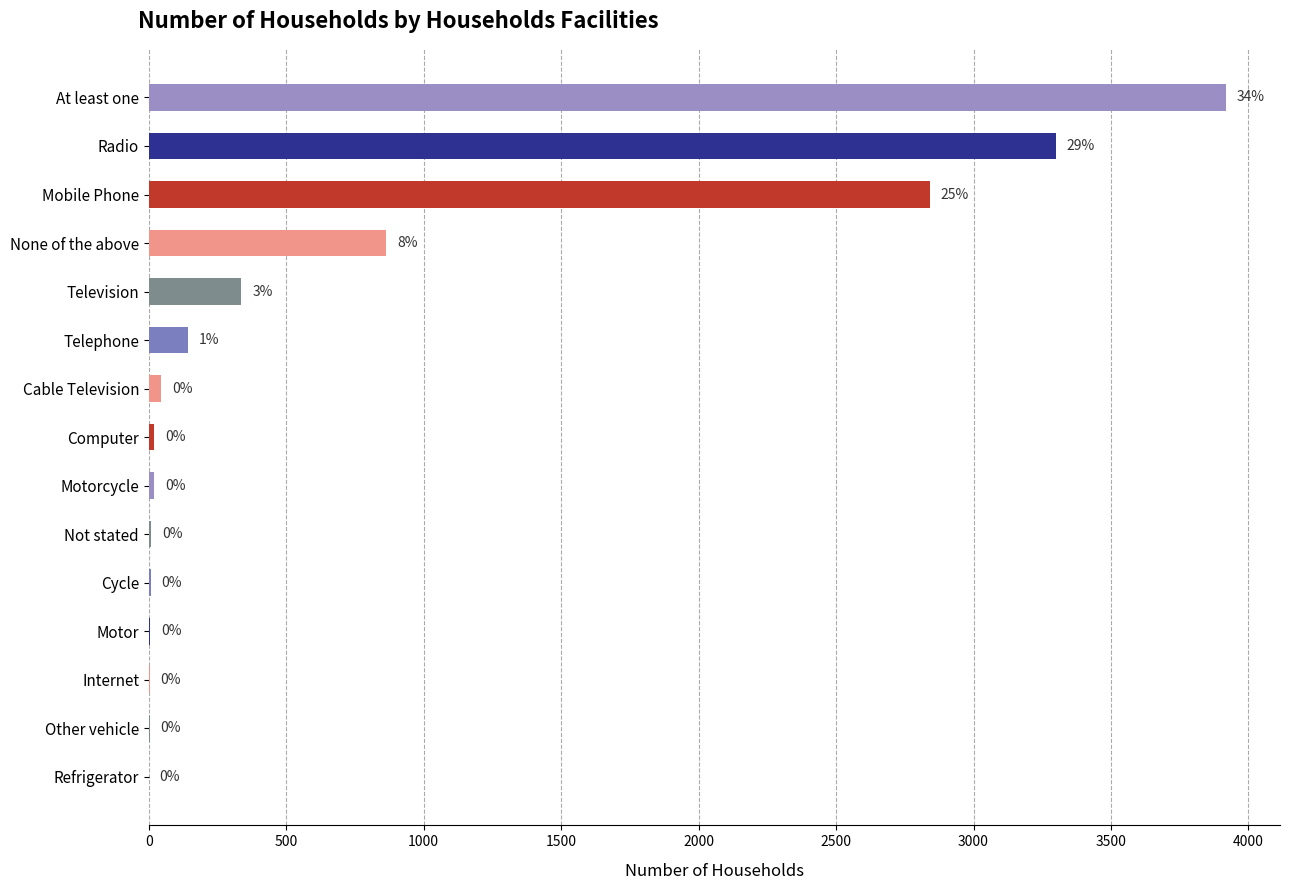

What is the maximum value shown in the chart?

3919